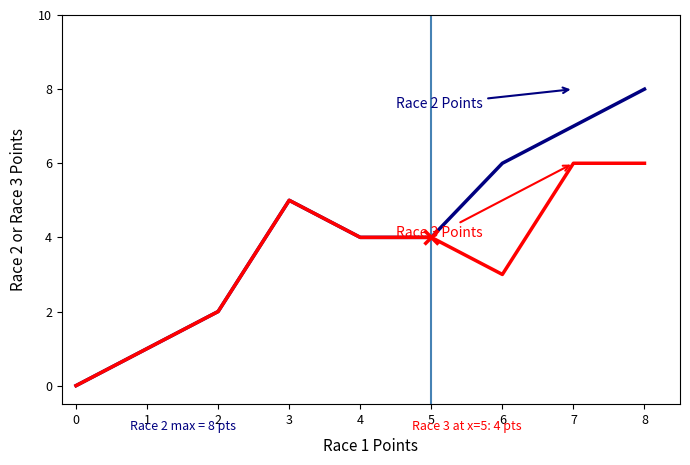

How many categories are shown in the chart?

8